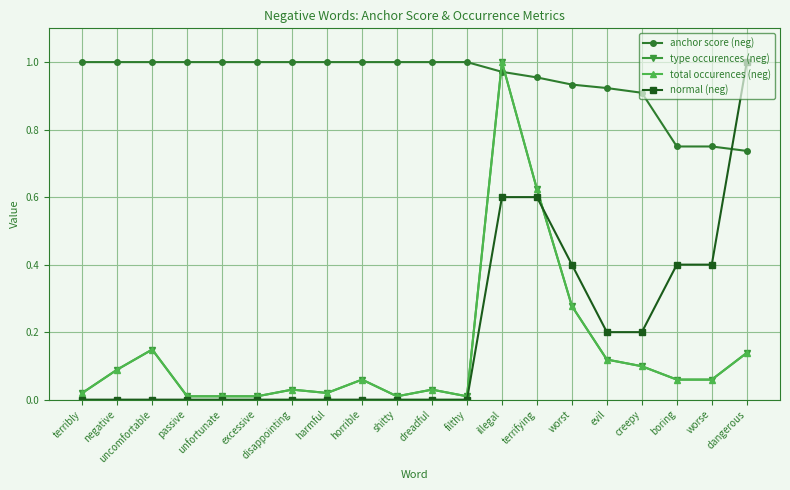

Where do anchor score (neg) and normal (neg) first cross each other?

worse and dangerous